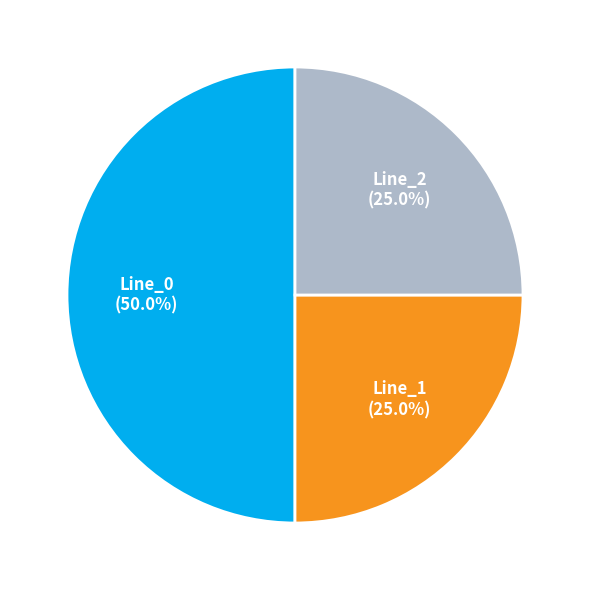

Does any single category account for the majority?

Yes